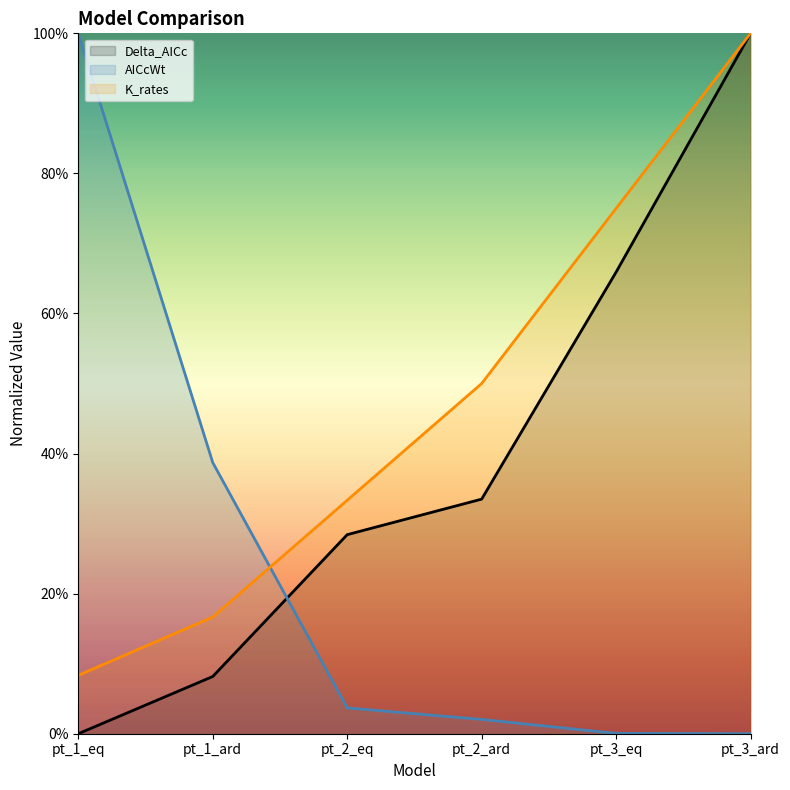

What is the difference between the K_rates values at pt_1_ard and pt_3_eq?

0.6